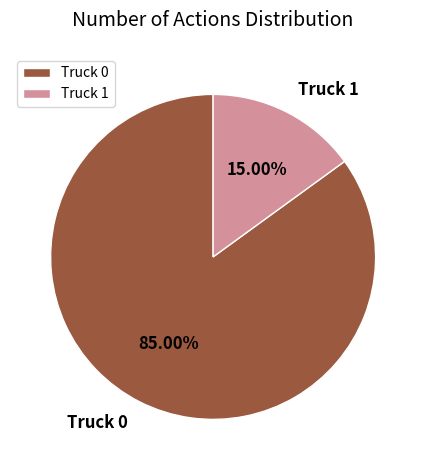

Which category has the smallest portion of the pie?

Truck 1